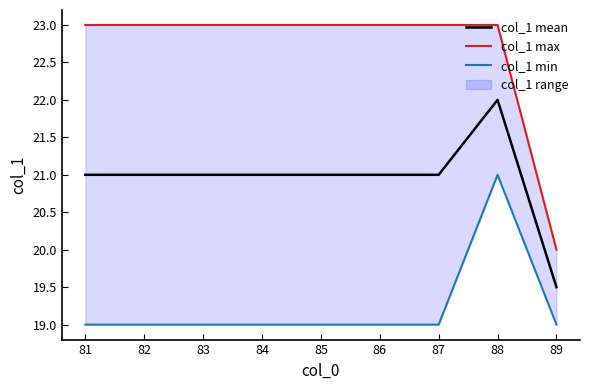

True or false: col_1 max and col_1 min cross at least once.

False